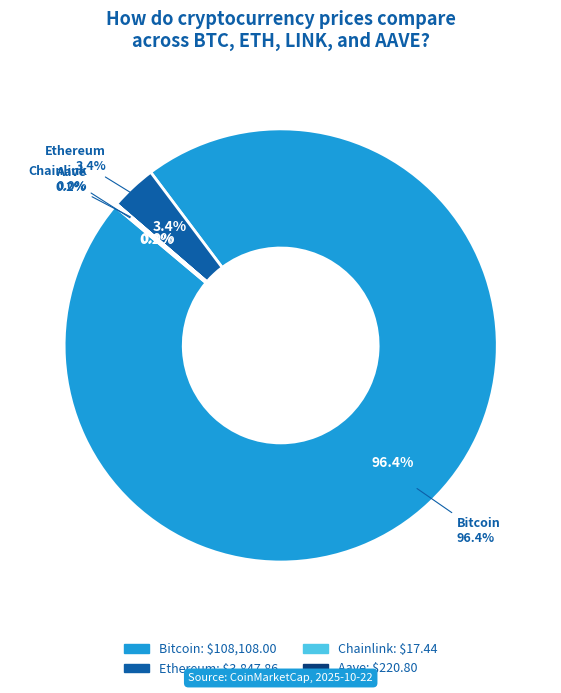

What is the ratio of the value at Bitcoin to the value at Aave?

489.6